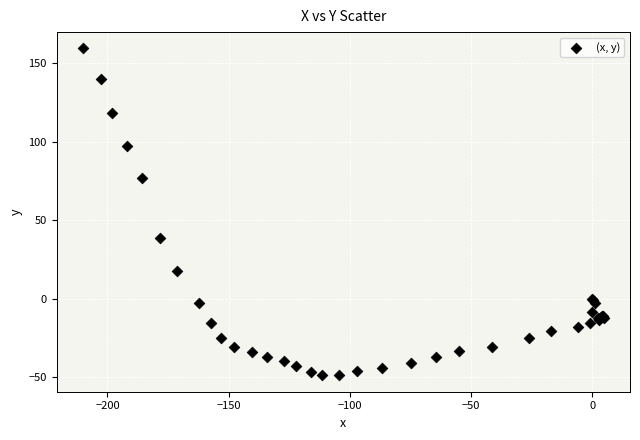

What Y value in the scatter plot is closest to 55?

38.9